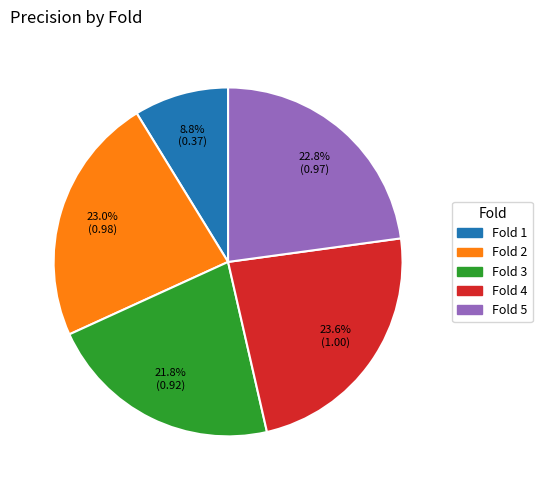

To the nearest percent, what percentage of the pie is Fold 4?

24%